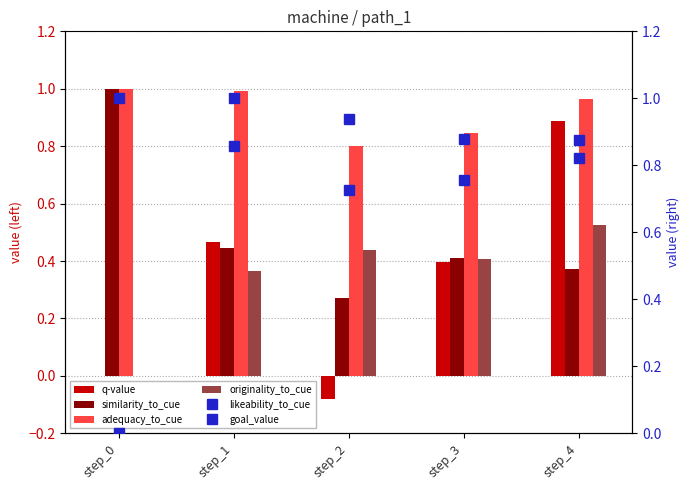

Reading right to left, transcribe all the data shown in this chart.

q-value: 0.9	0.4	-0.1	0.5	0.0
similarity_to_cue: 0.4	0.4	0.3	0.4	1.0
adequacy_to_cue: 1.0	0.8	0.8	1.0	1.0
originality_to_cue: 0.5	0.4	0.4	0.4	0.0
likeability_to_cue: 0.9	0.8	0.7	0.9	0.0
goal_value: 0.8	0.9	0.9	1.0	1.0